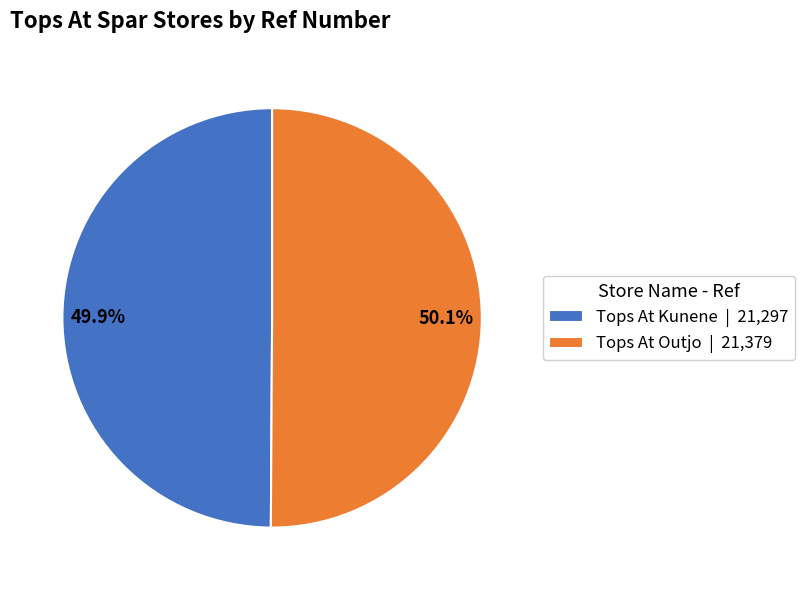

Does any single category account for the majority?

Yes